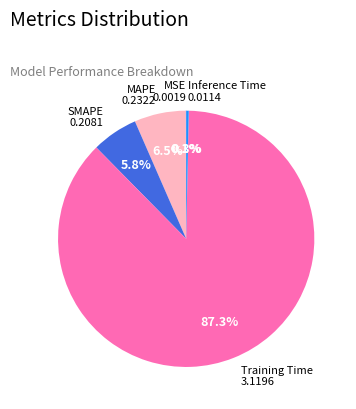

How much of the chart is everything except MAPE?

93.5%